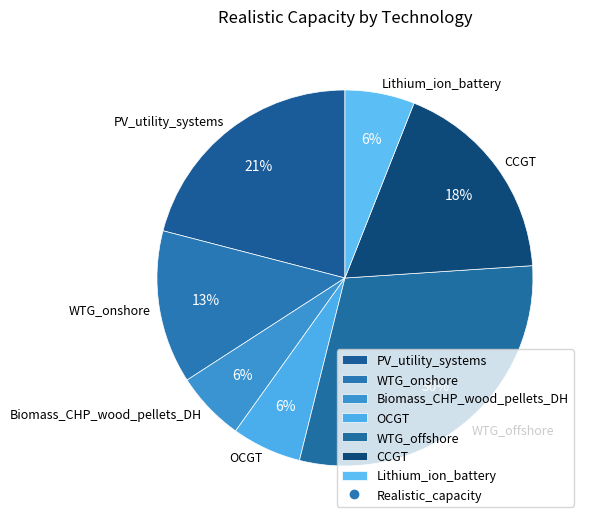

What is the largest slice in the pie chart?

WTG_offshore